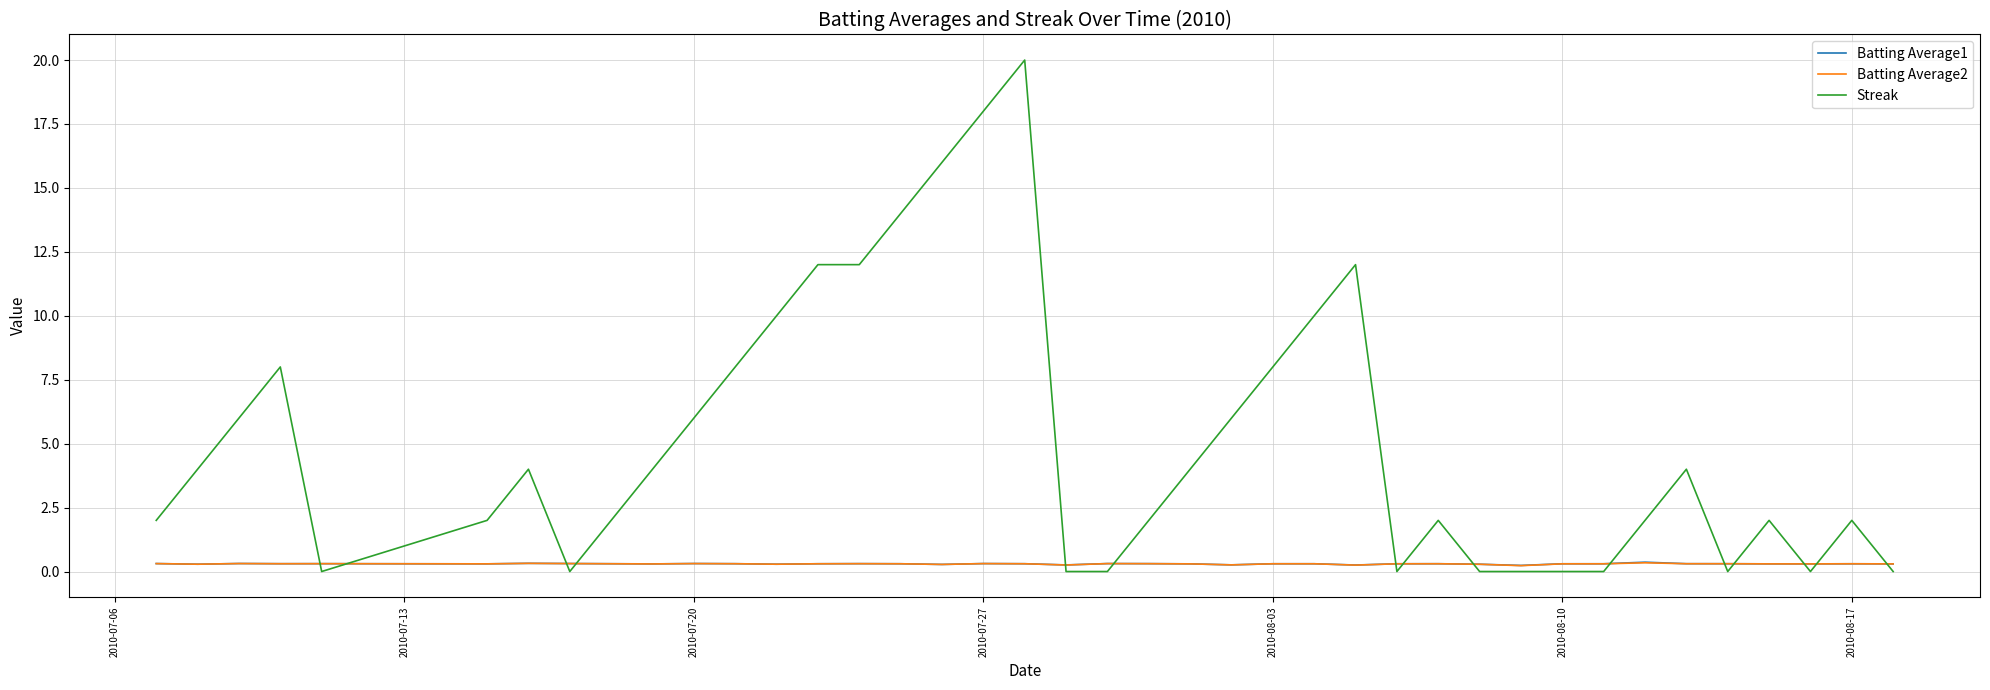

What is the greatest value displayed?

20.0